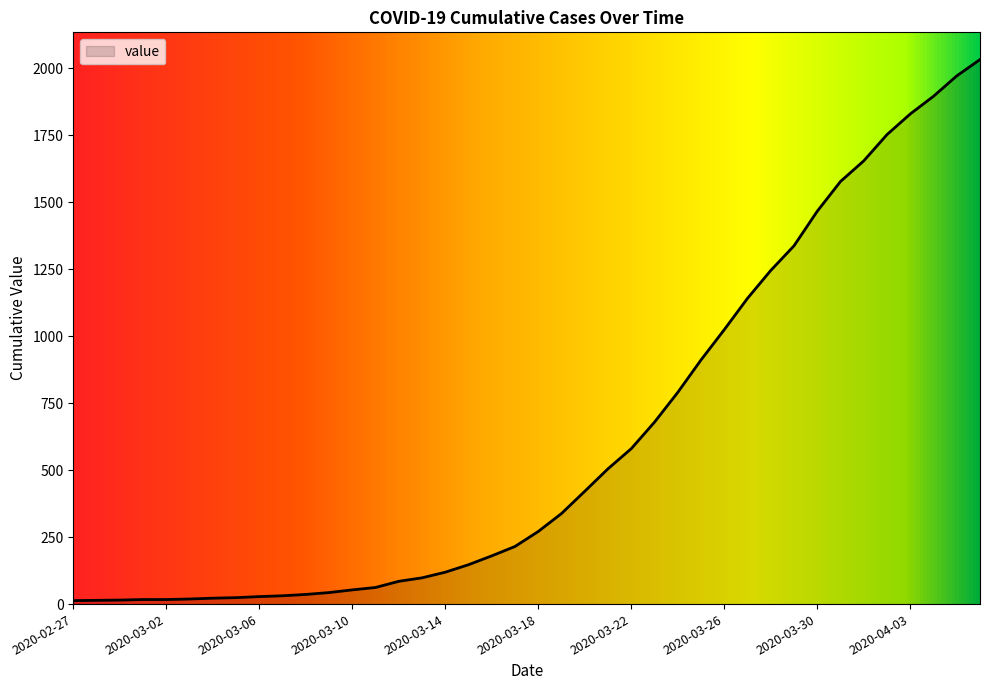

What is the greatest value displayed?

2032